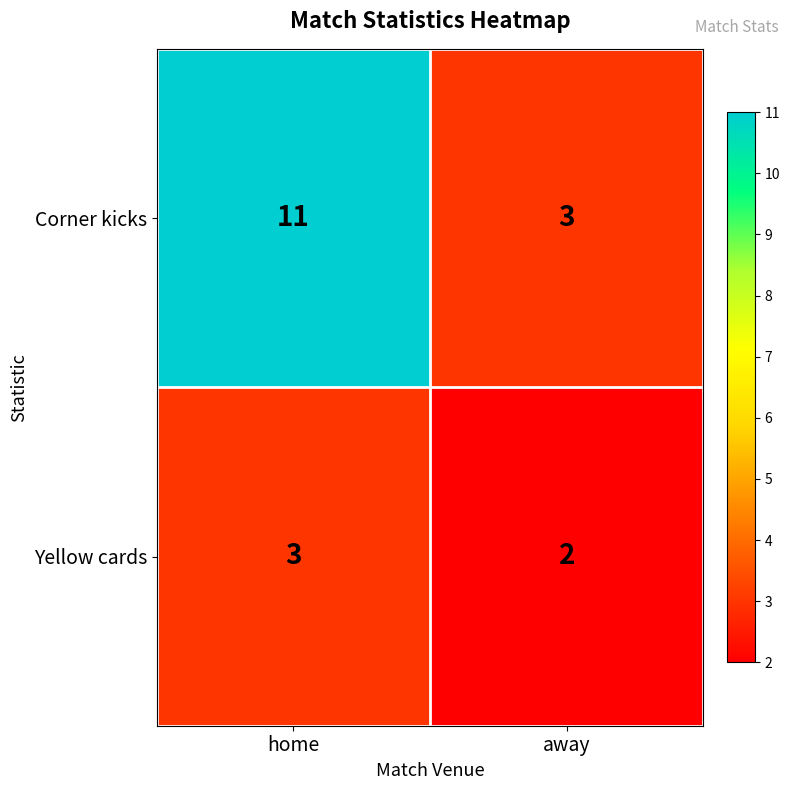

Reading left to right, list all the values displayed in this chart.

Corner kicks: 11	3
Yellow cards: 3	2